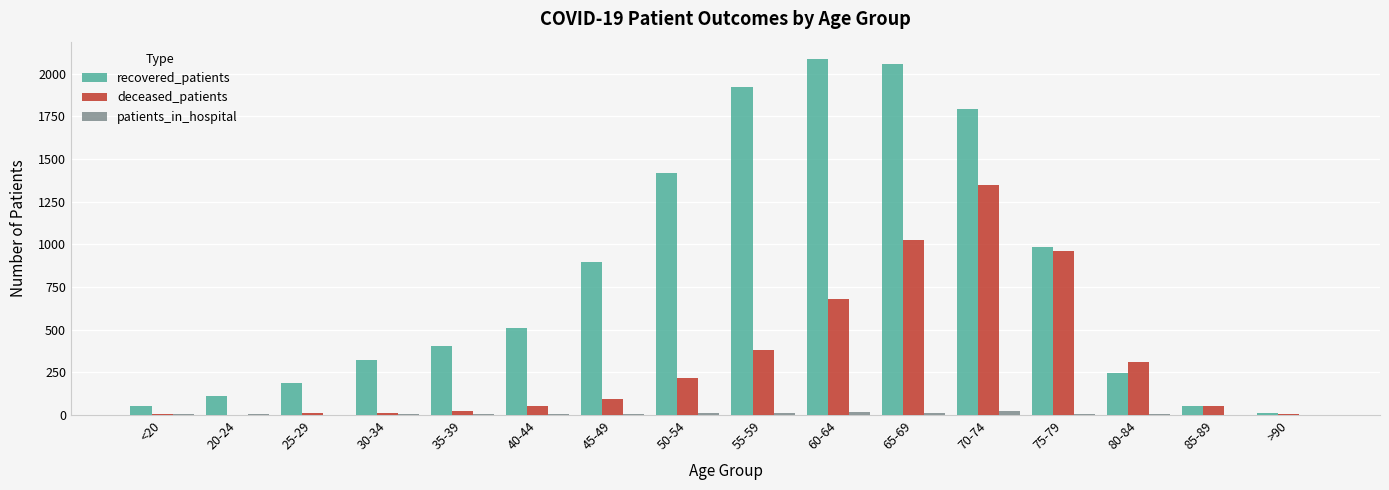

Is the value of deceased_patients at 75-79 greater than the value of recovered_patients at 65-69?

No